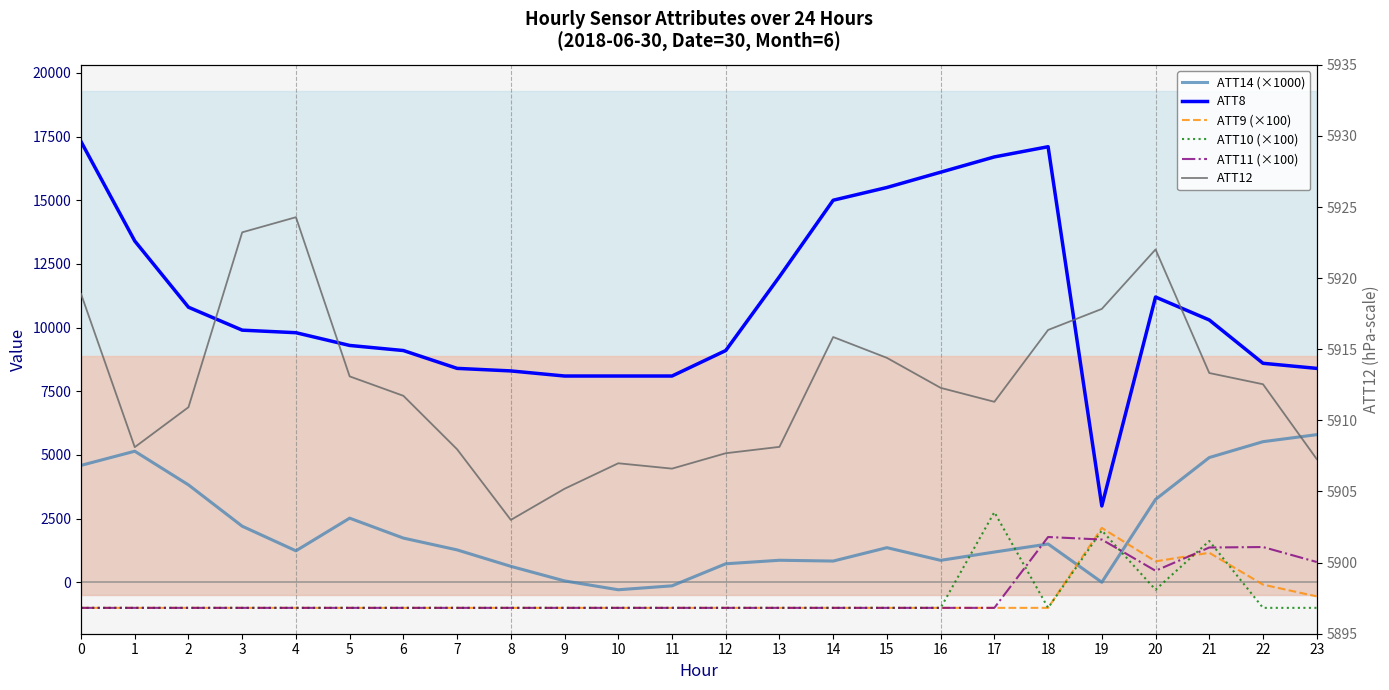

Rank the categories by ATT10 (×100) value from lowest to highest.

0, 1, 2, 3, 4, 5, 6, 7, 8, 9, 10, 11, 12, 13, 14, 15, 16, 18, 22, 23, 20, 21, 19, 17